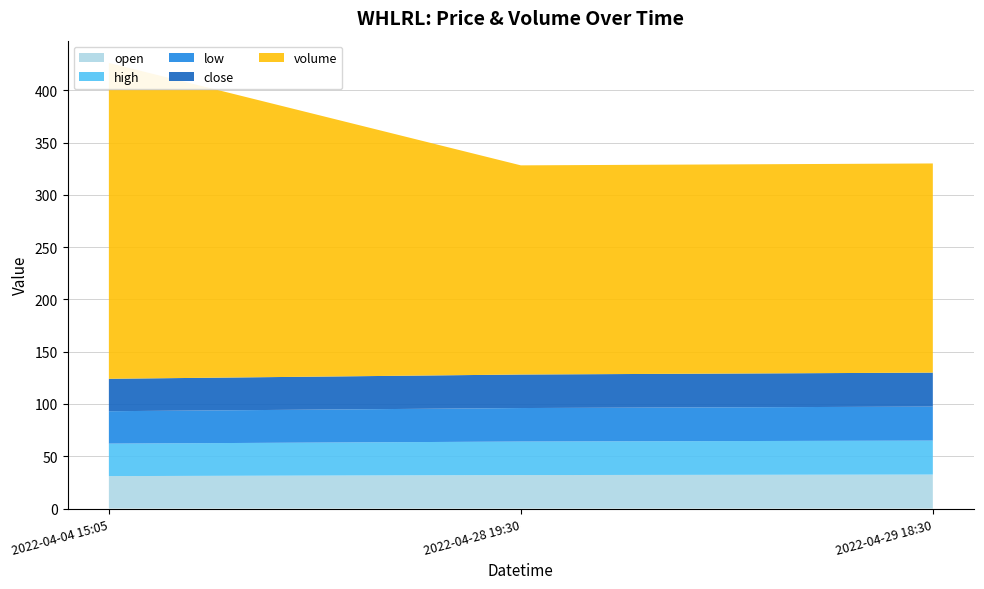

Reading left to right, extract all data points from this chart.

open: 2022-04-04 15:05=31.1	2022-04-28 19:30=32.0	2022-04-29 18:30=32.5
high: 2022-04-04 15:05=31.1	2022-04-28 19:30=32.0	2022-04-29 18:30=32.5
low: 2022-04-04 15:05=31.0	2022-04-28 19:30=32.0	2022-04-29 18:30=32.5
close: 2022-04-04 15:05=31.0	2022-04-28 19:30=32.0	2022-04-29 18:30=32.5
volume: 2022-04-04 15:05=302.0	2022-04-28 19:30=200.0	2022-04-29 18:30=200.0